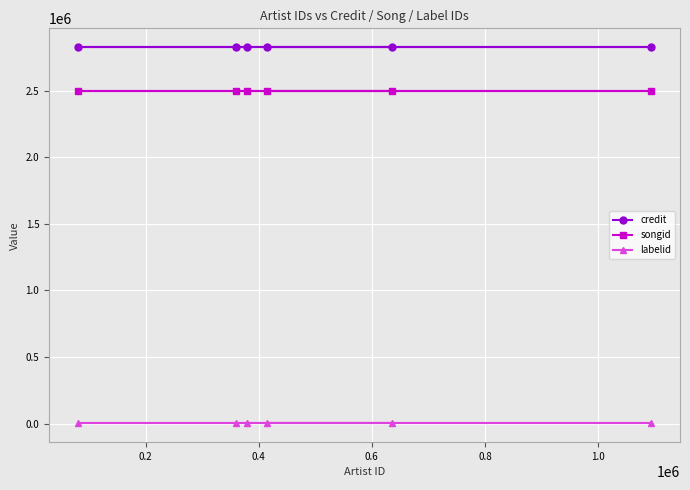

How many data points does each series have?

6